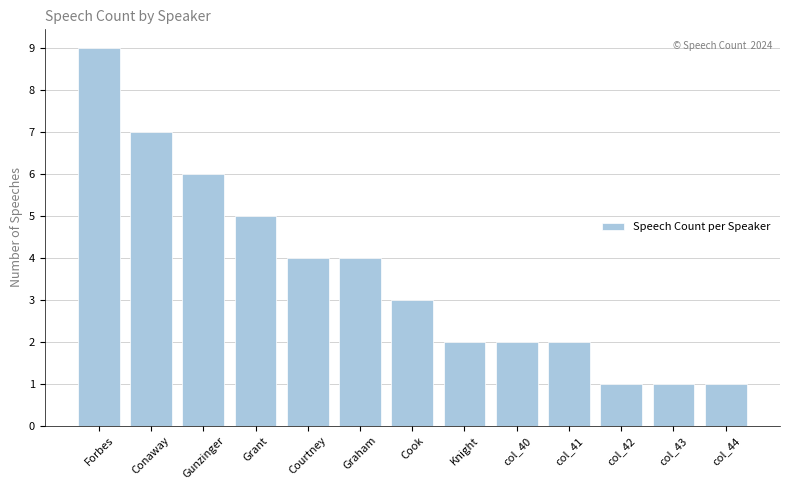

Reading left to right, extract all data points from this chart.

9	7	6	5	4	4	3	2	2	2	1	1	1